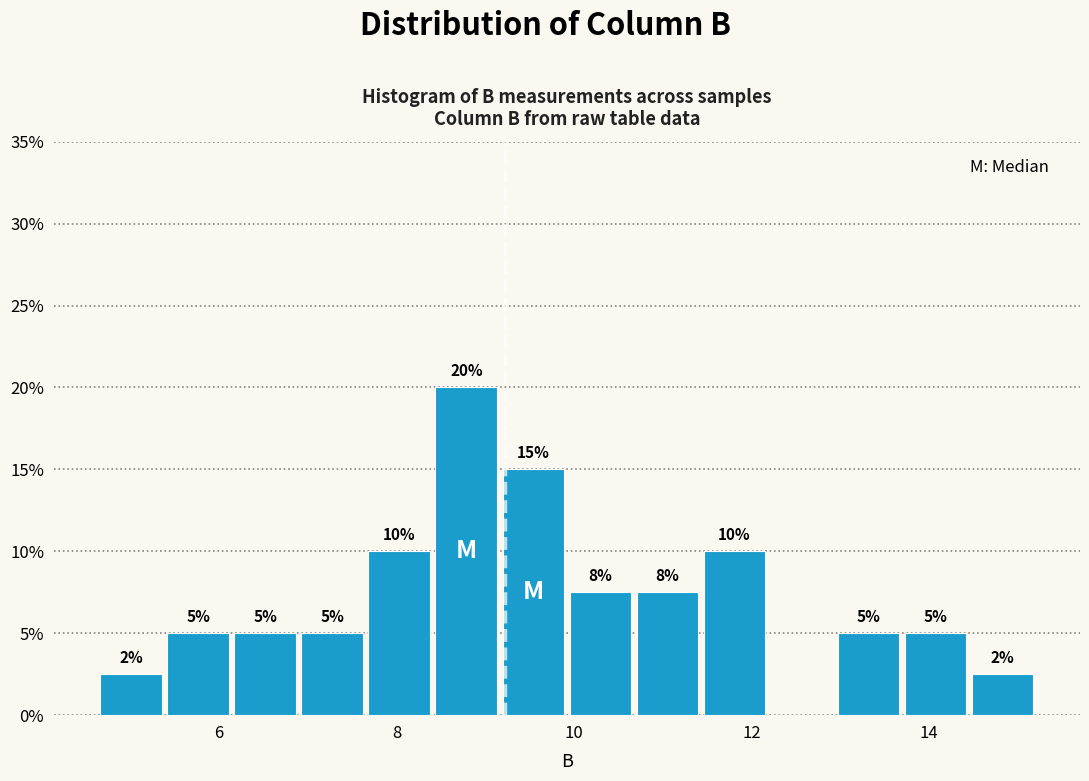

Read against the x-axis, roughly where is the centre of the tallest bar?

8.8